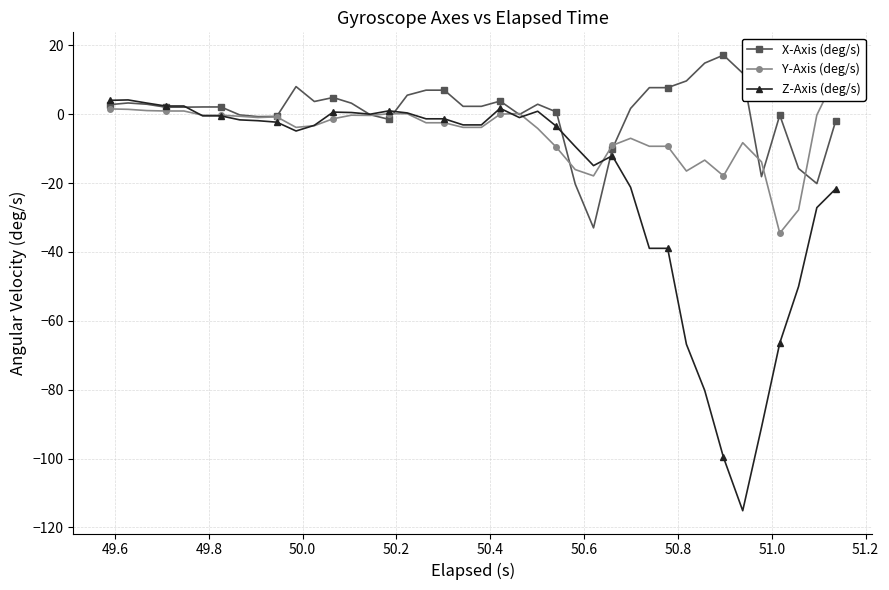

What is the highest value of the Z-Axis (deg/s) series?

4.2